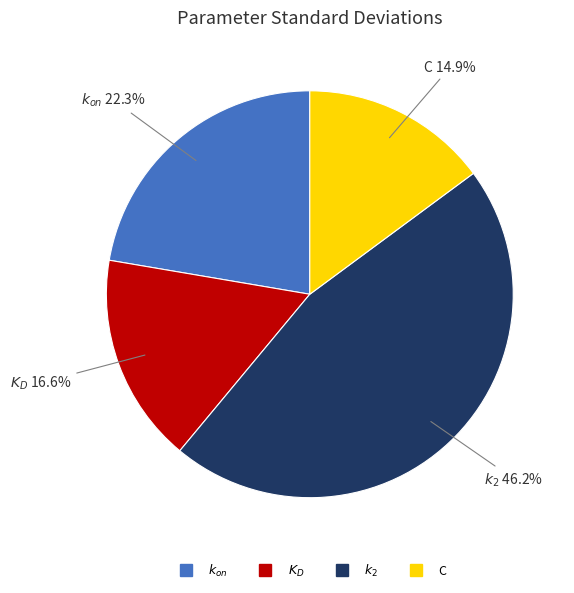

Rank the categories by value from lowest to highest.

C, $K_D$, $k_{on}$, $k_2$